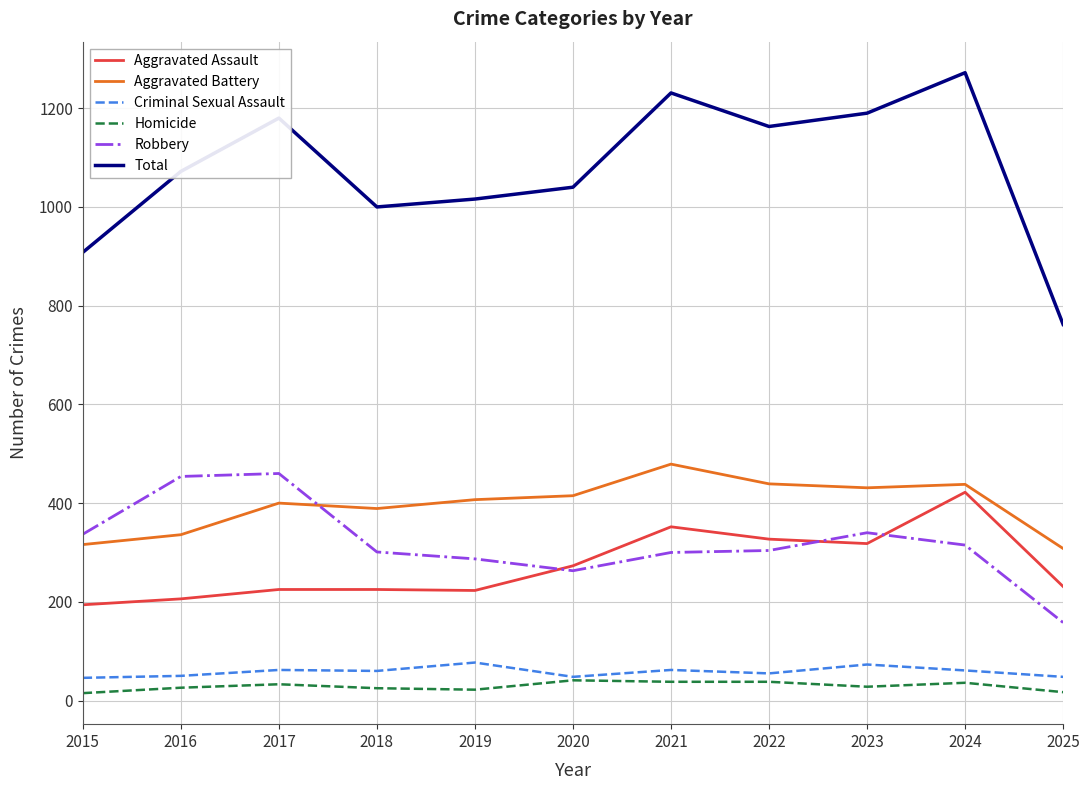

The Robbery series shows 304 at 2022. True or false?

True